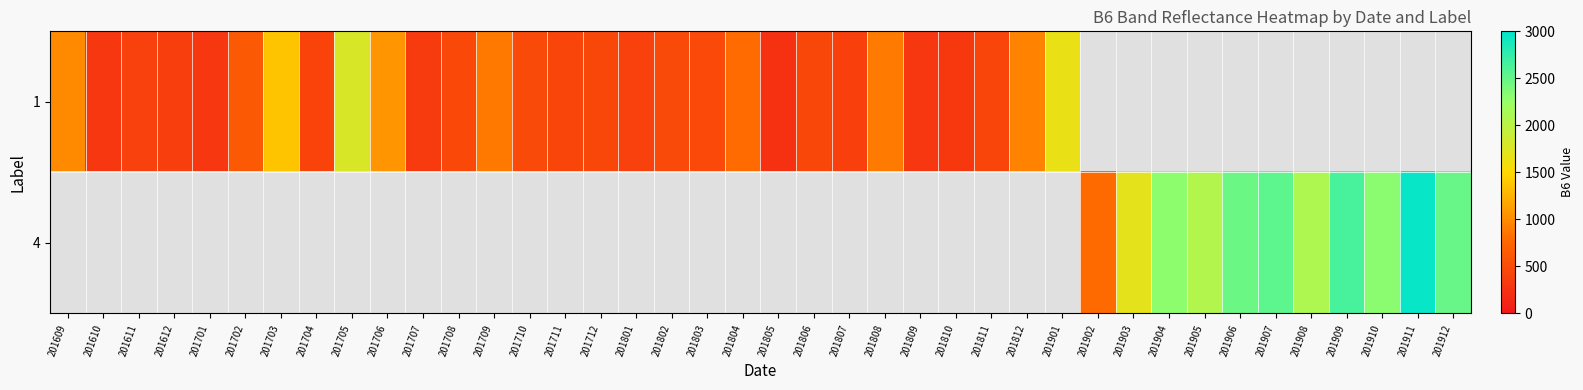

Which series changed the most between 201701 and 201705?

row_0